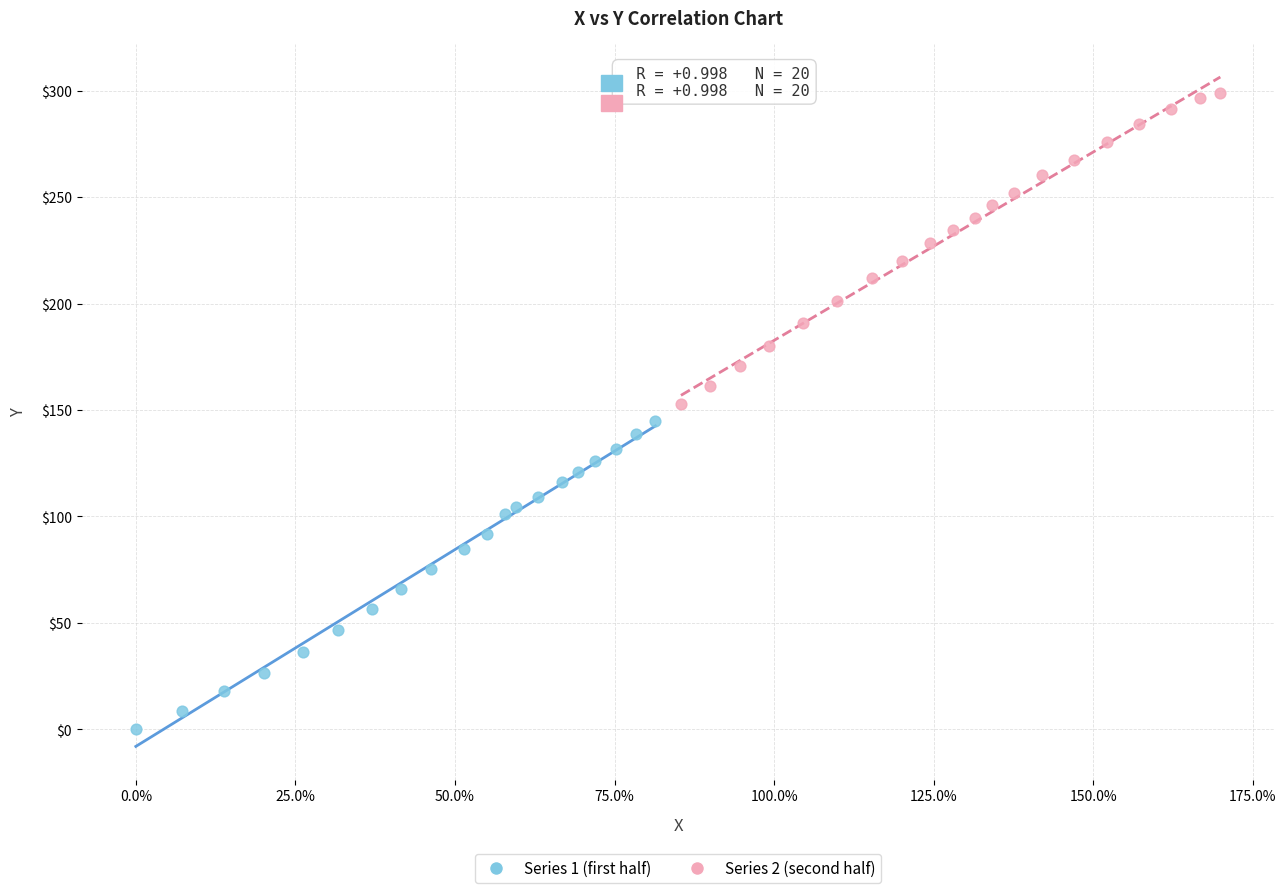

Which series contains the lowest Y value?

Series 1 (first half)